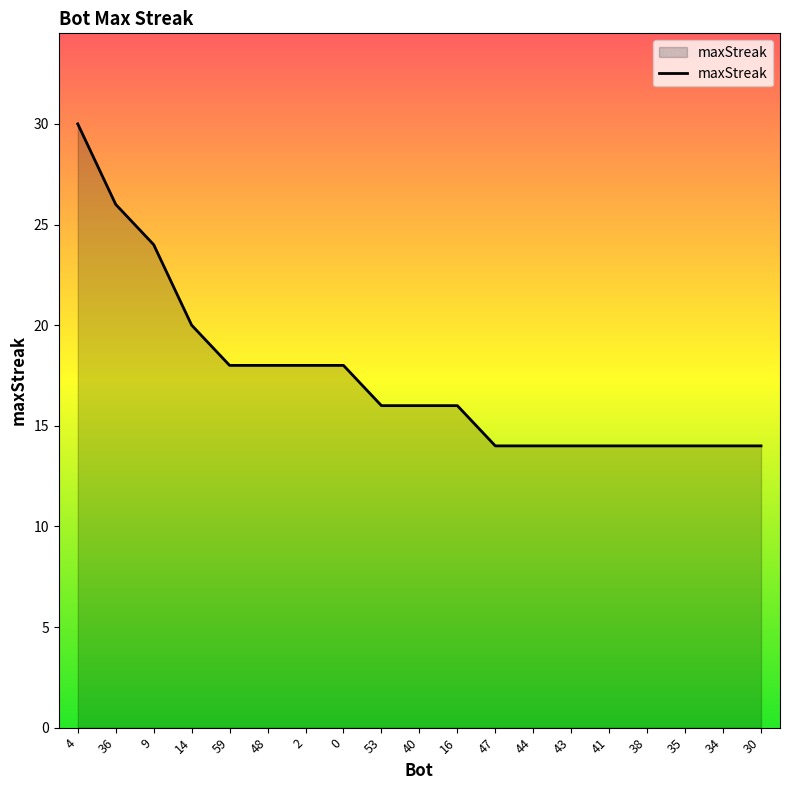

How many lines are shown in the chart?

1